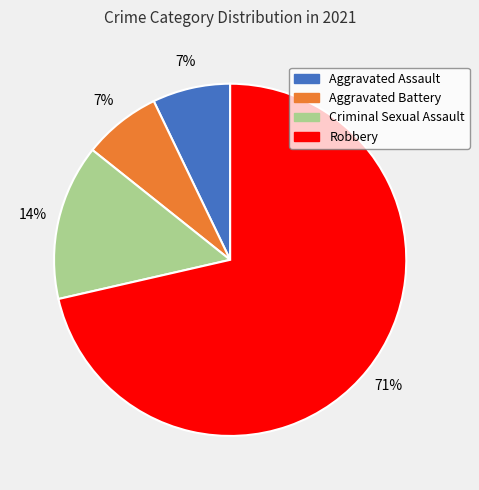

What is the ratio of the value at Criminal Sexual Assault to the value at Robbery?

0.2